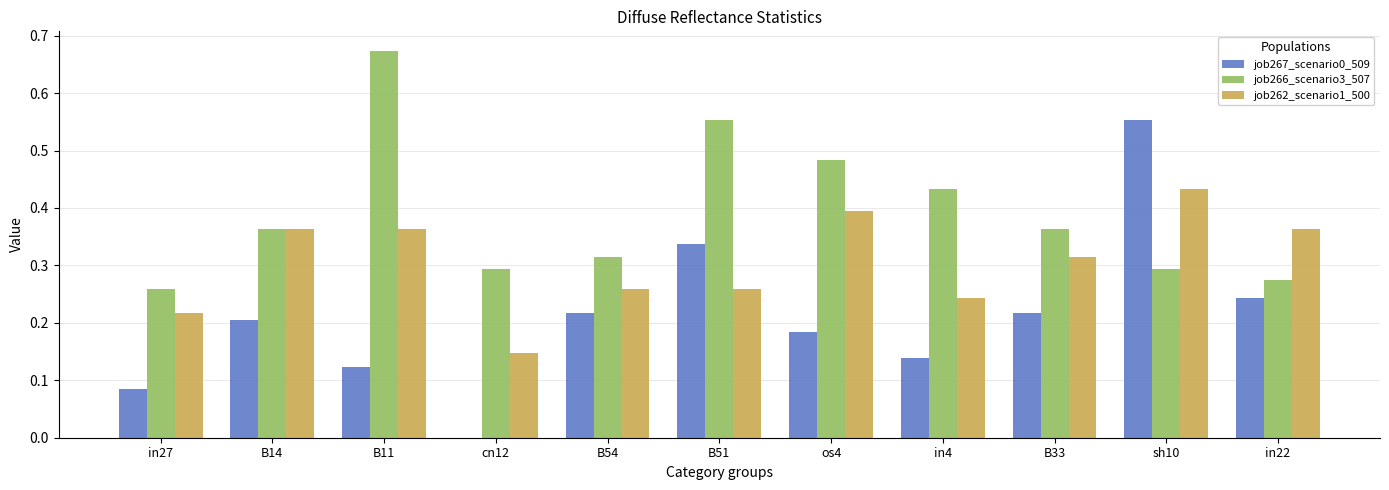

Where is job262_scenario1_500 nearest to the value 0?

cn12